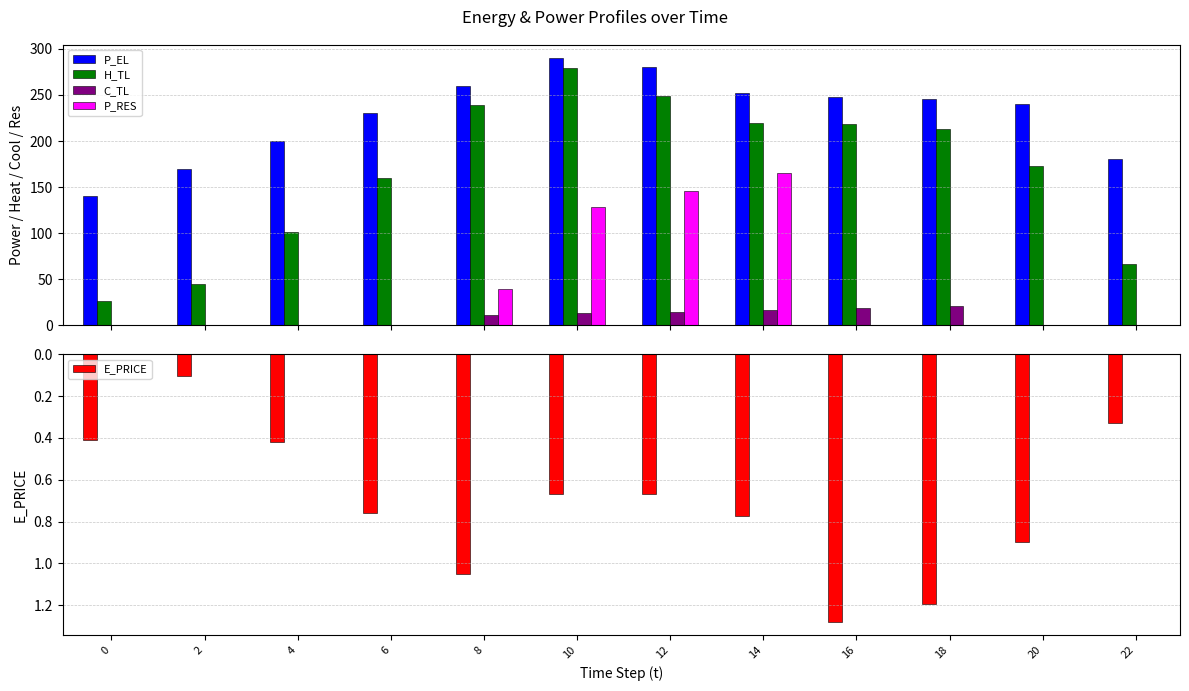

How many bars are there in each group?

5